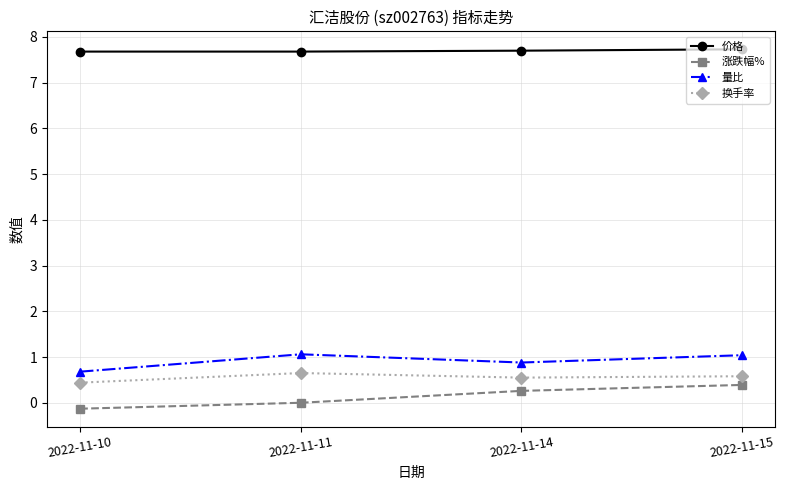

True or false: 价格 has more than 2 interior local peaks.

False